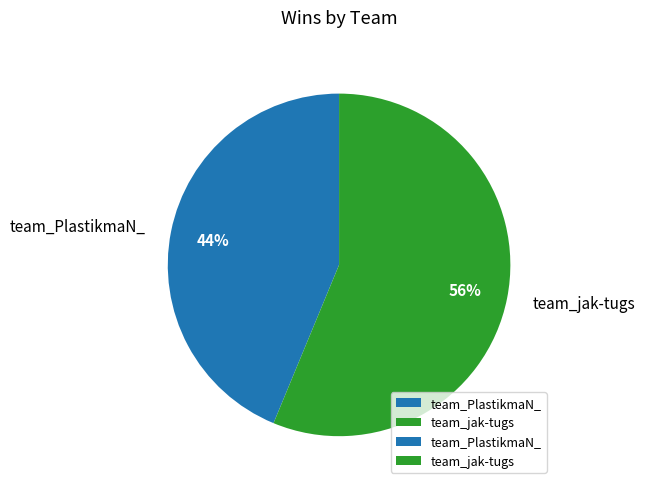

Between team_jak-tugs and team_PlastikmaN_, which is larger?

team_jak-tugs